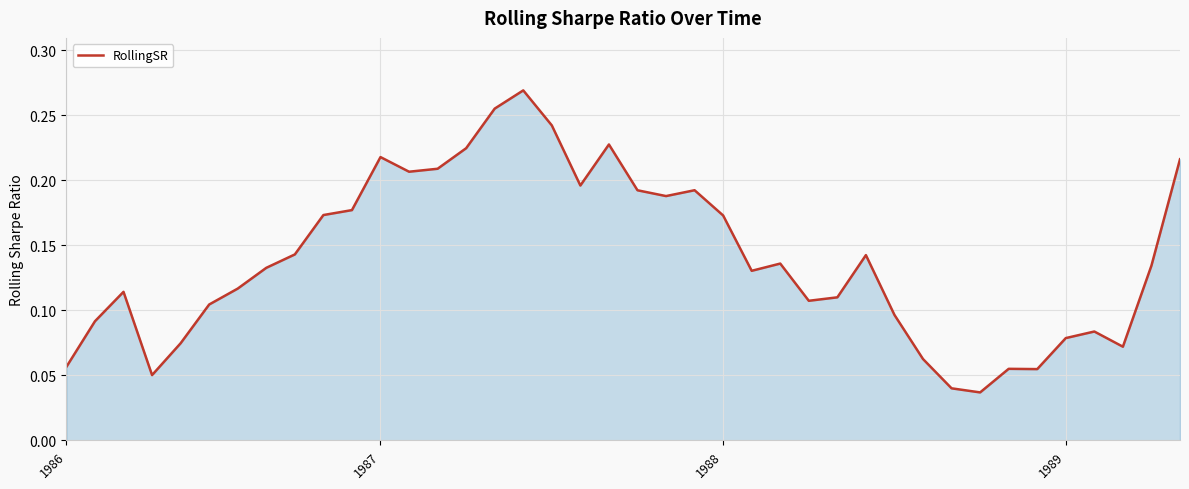

How many lines are shown in the chart?

1